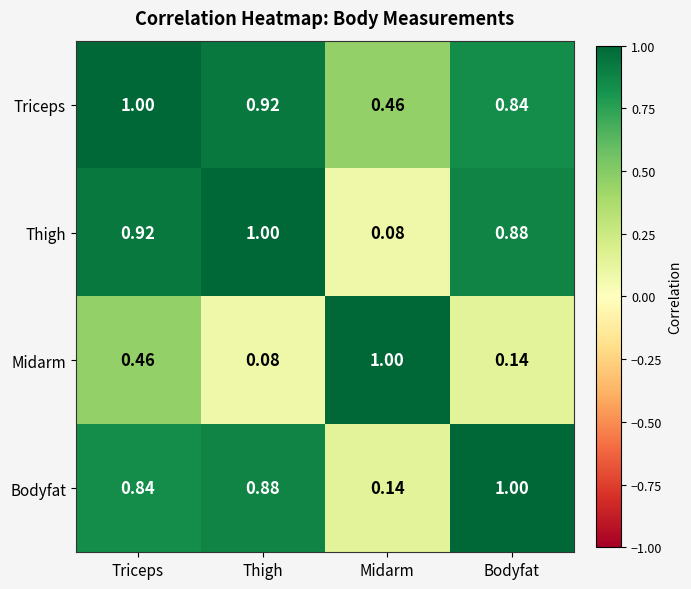

Which series changed the most between Triceps and Midarm?

Thigh